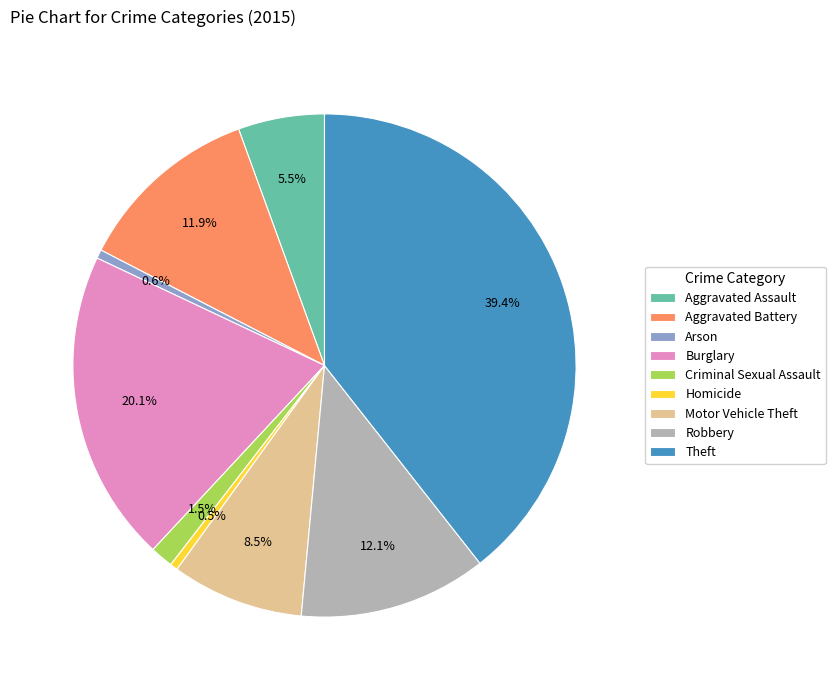

To the nearest percent, what is the difference between the largest and smallest slice percentages?

39%